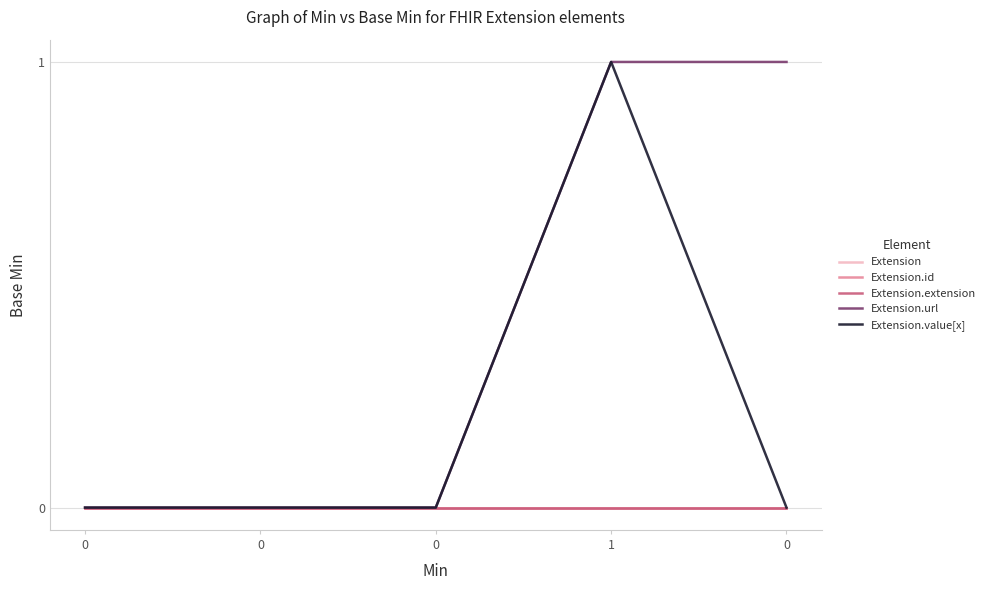

The Extension.value[x] series shows 0 at 0. True or false?

True